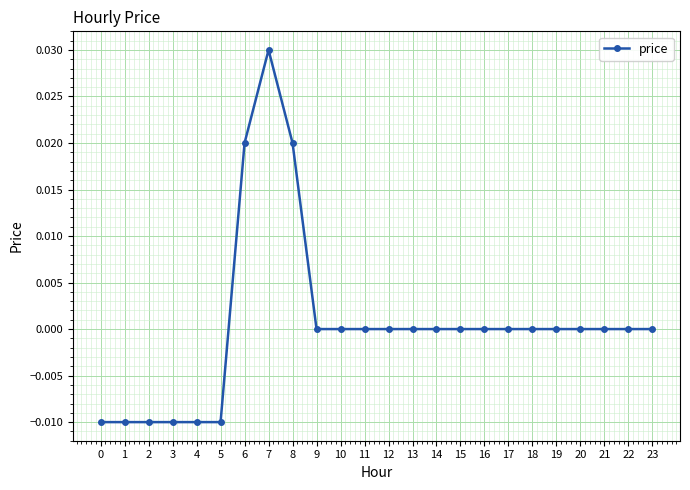

Which category has the highest value across all series?

7